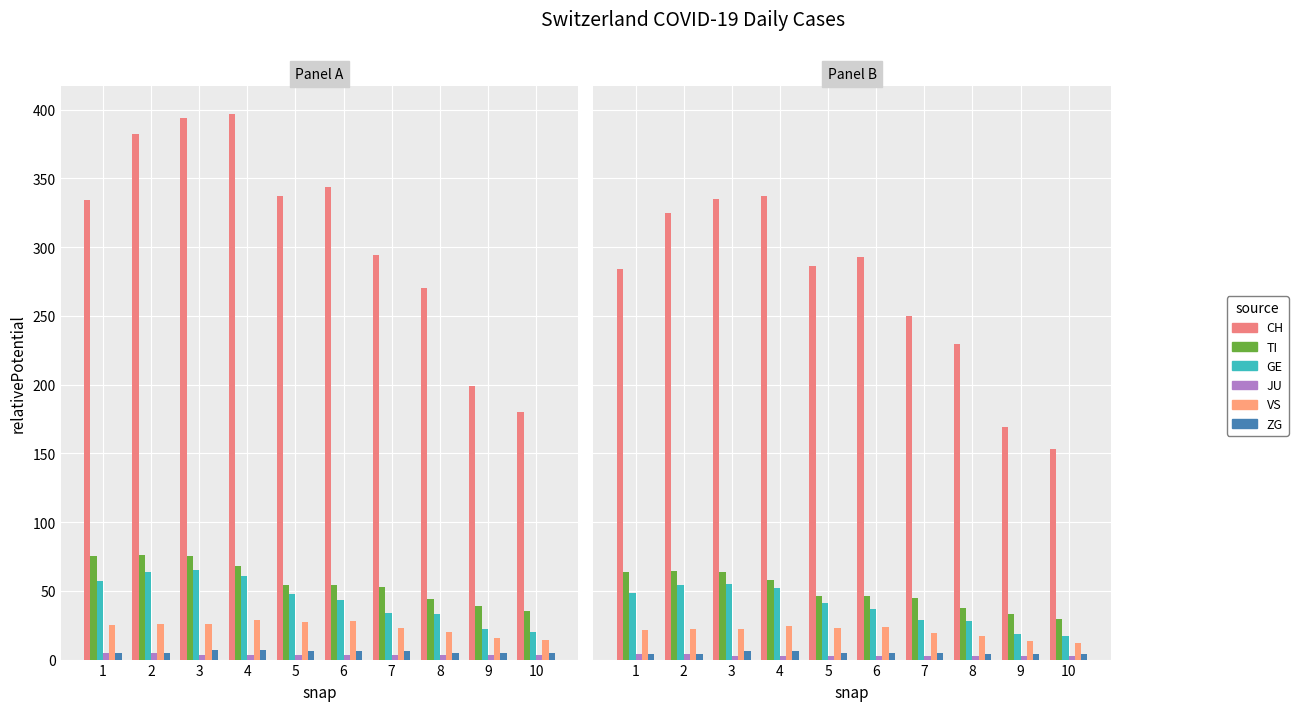

What value does the TI series have at 3?

63.8